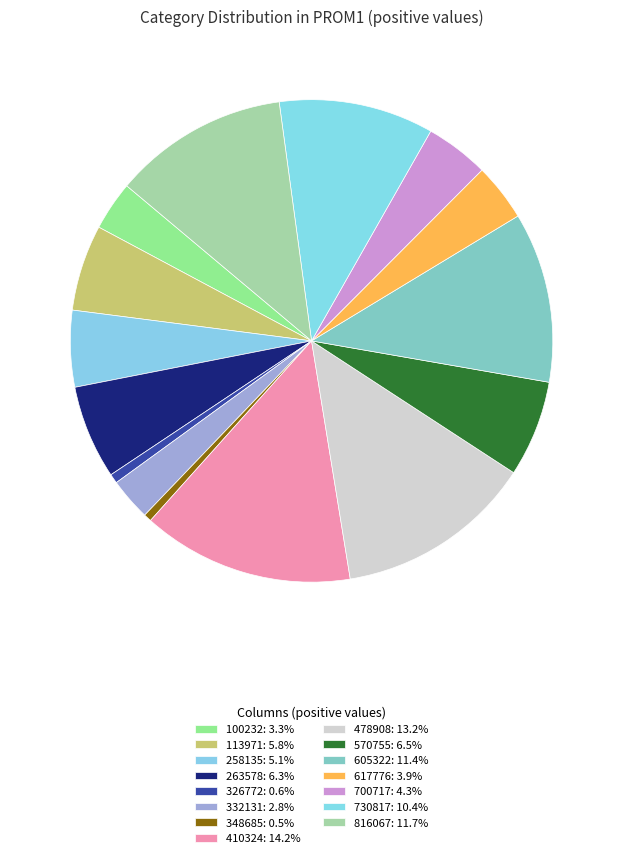

What percentage is the 100232 slice, to the nearest percent?

3%